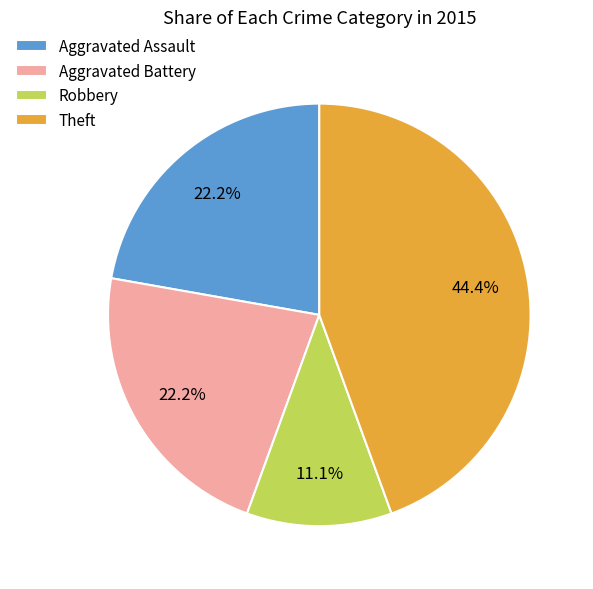

Which slice is the largest?

Theft